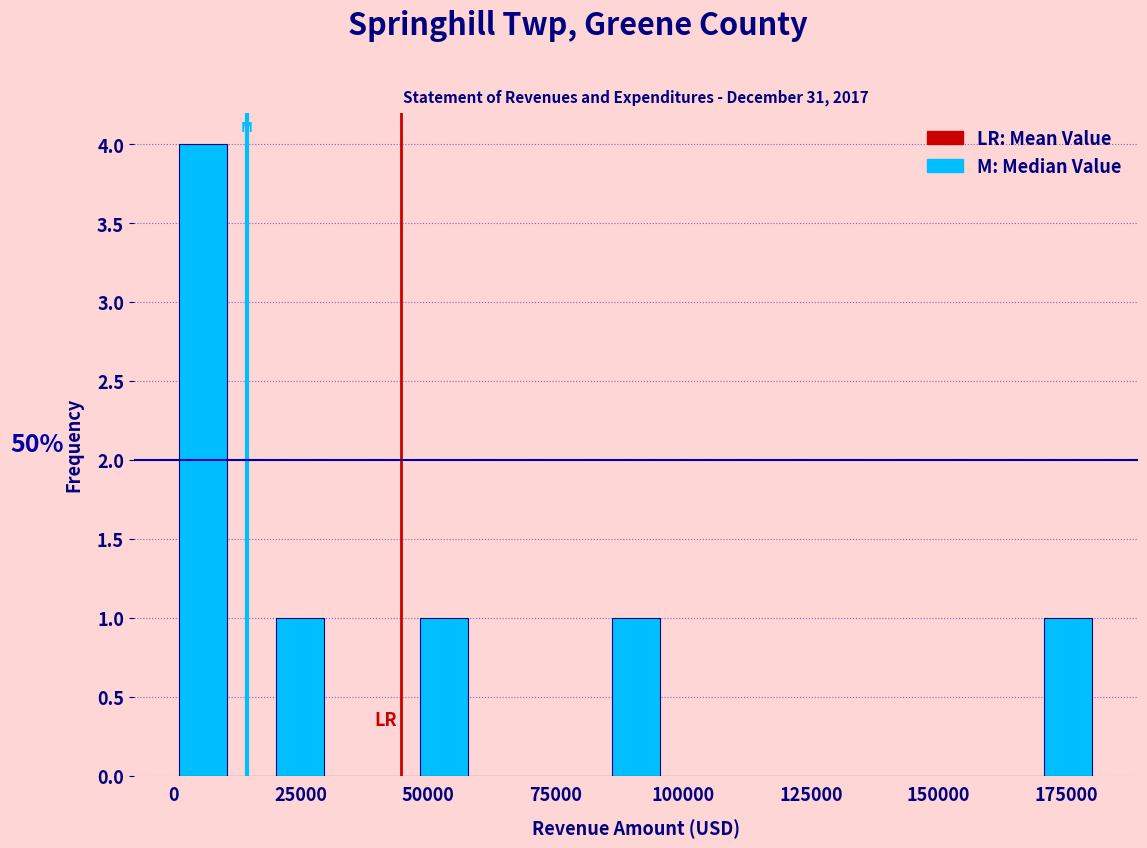

Read against the x-axis, roughly where is the centre of the tallest bar?

5000